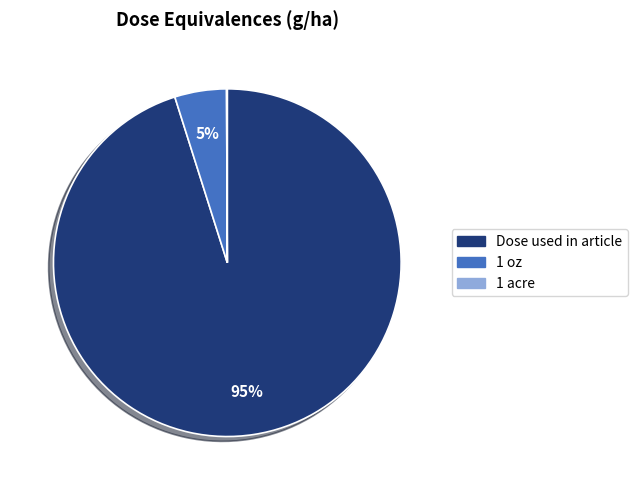

What is the largest slice in the pie chart?

Dose used in article